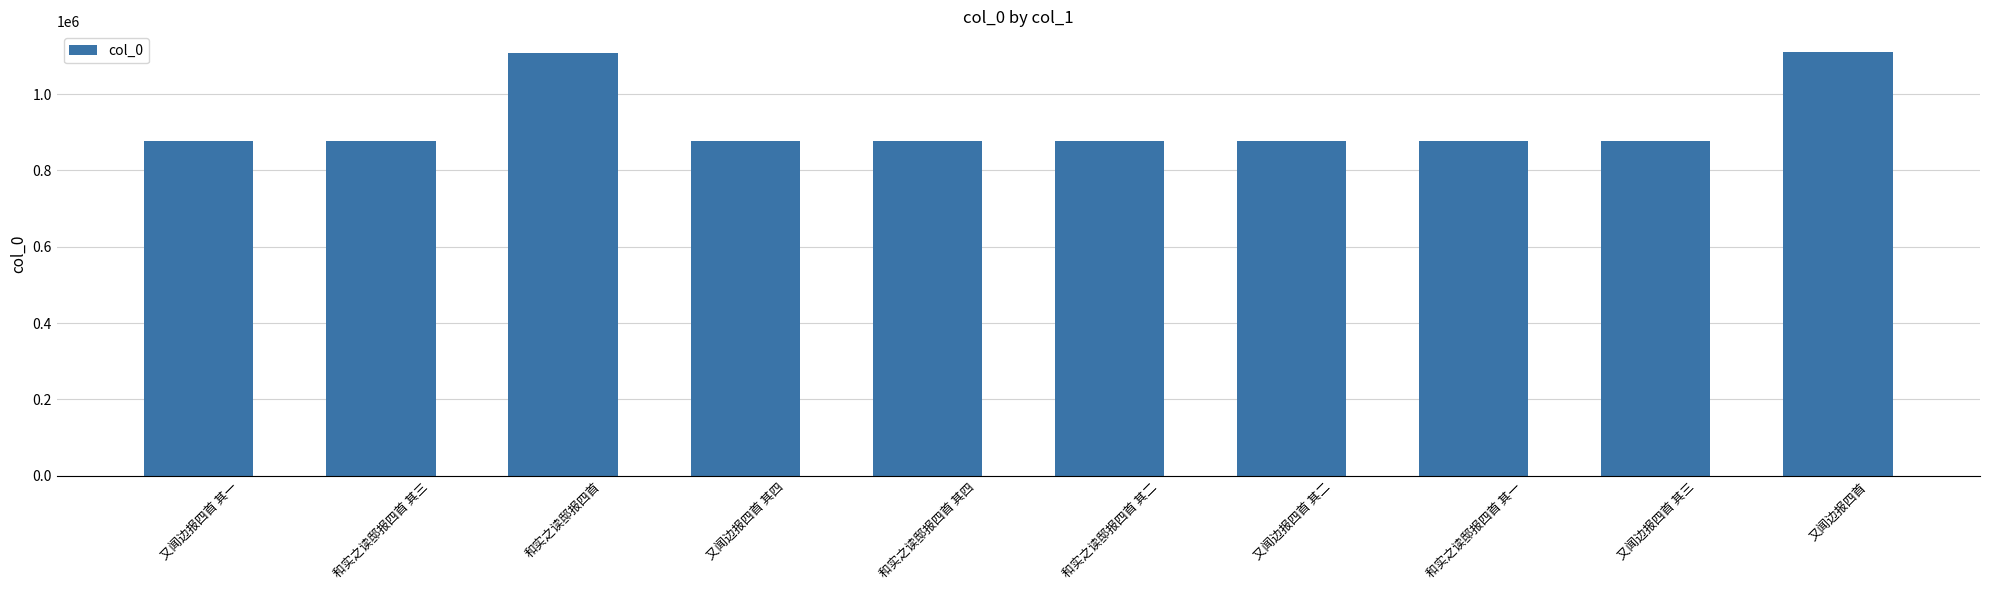

What position from the left is 和实之读邸报四首 其一?

8